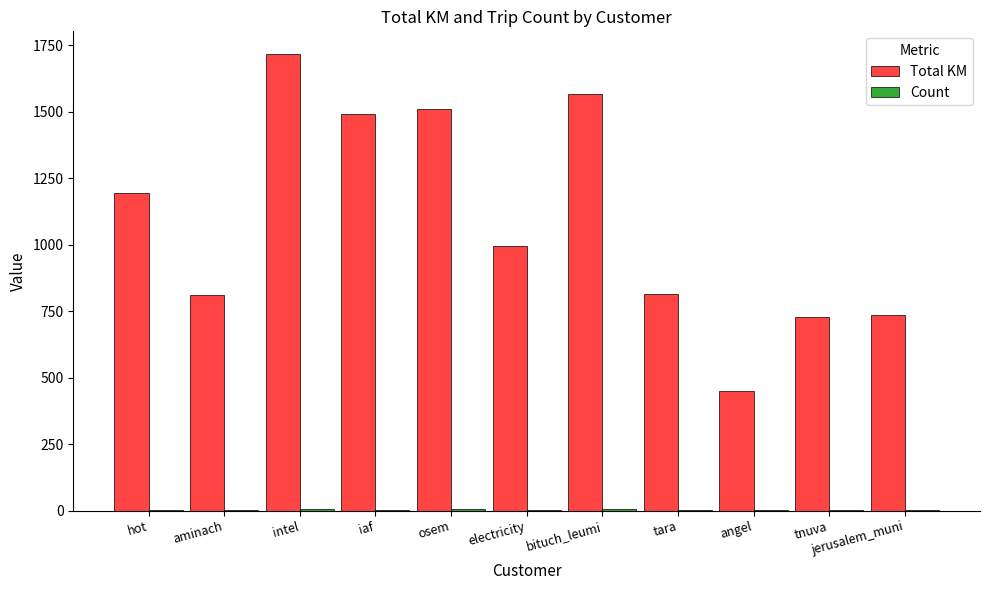

What is the maximum value shown in the chart?

1716.6